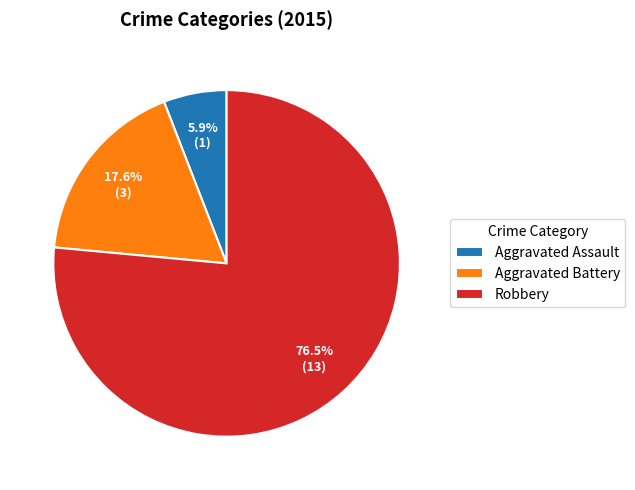

To the nearest percent, what percentage of the pie is Aggravated Assault?

6%